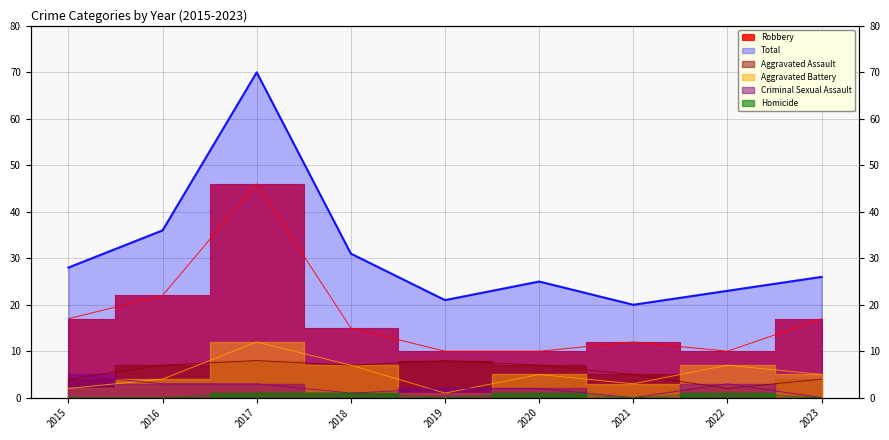

Which label corresponds to the smallest value in the chart?

2021